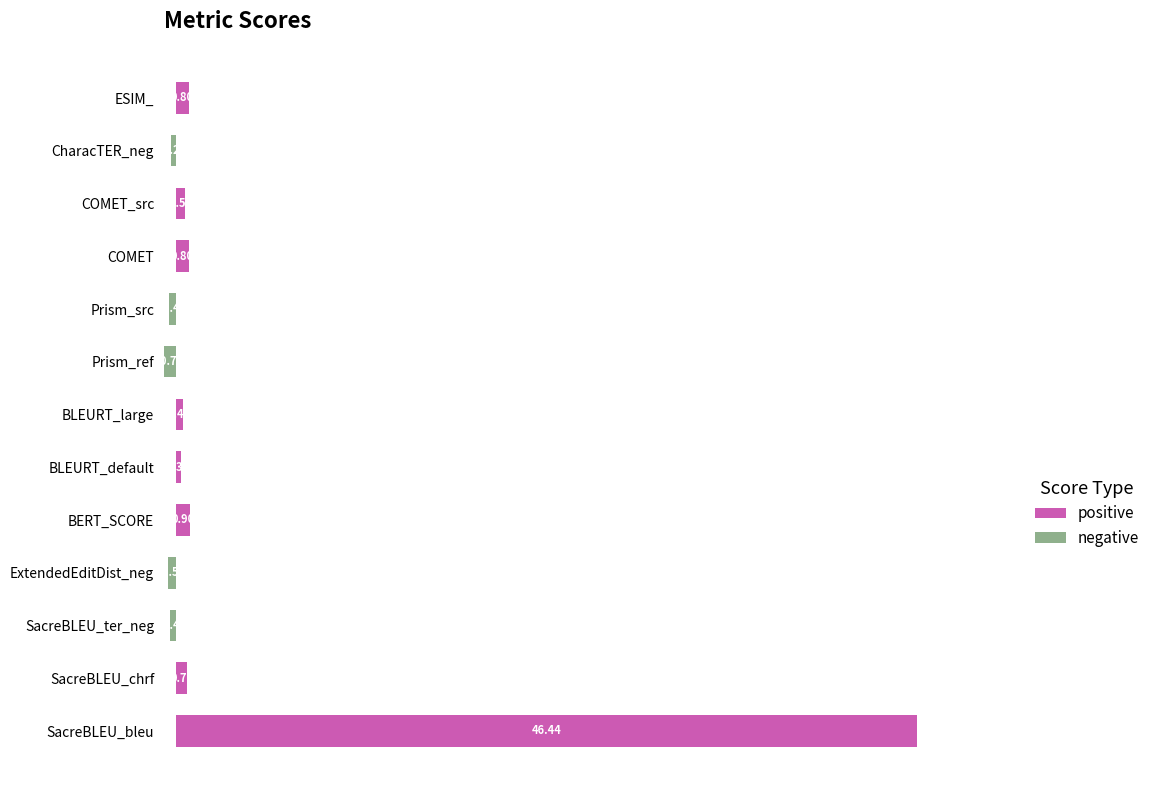

How many values in positive are above zero?

8